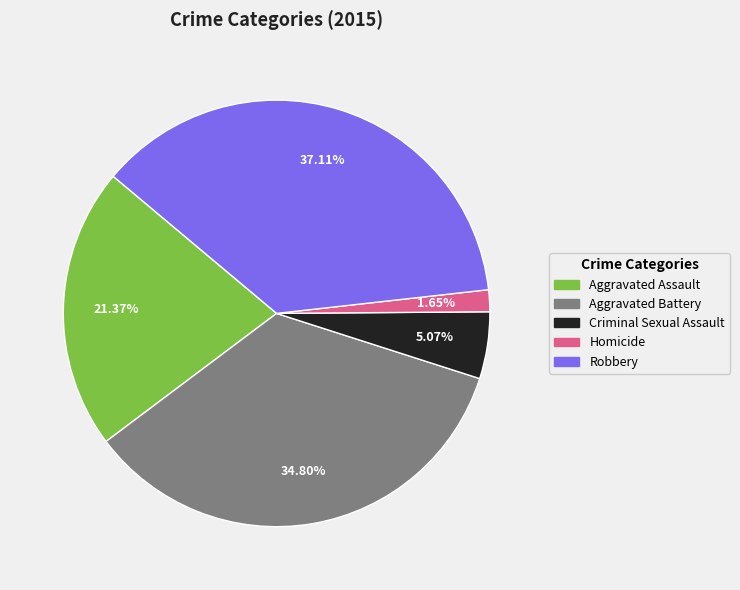

Which category has the smallest portion of the pie?

Homicide